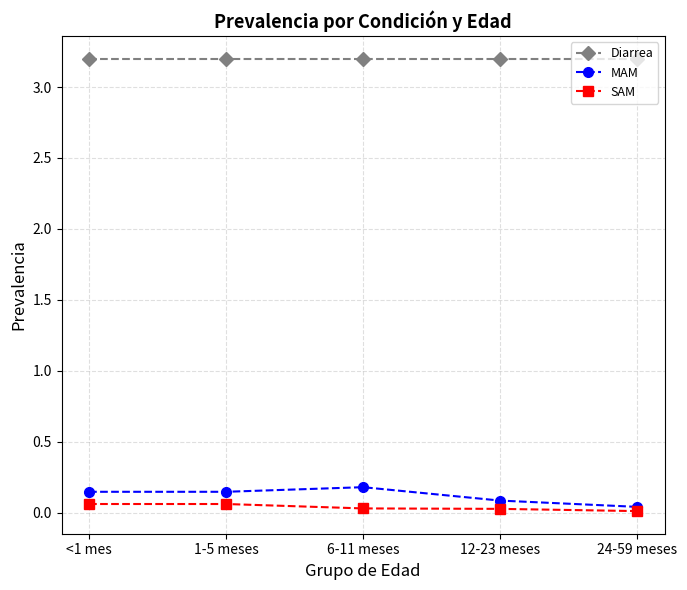

The SAM series shows 0.0 at 24-59 meses. True or false?

True